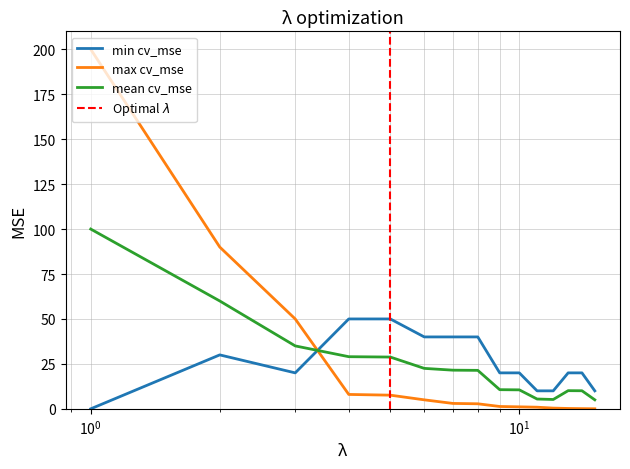

The Value series shows 5.4 at Commander Delinquent. True or false?

False